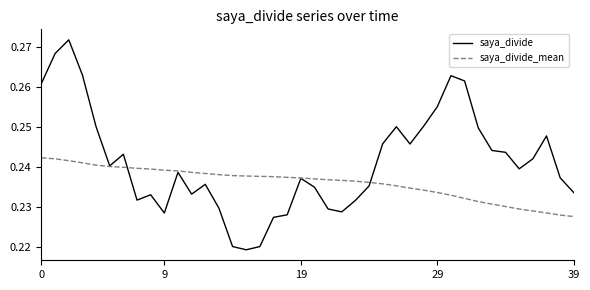

Rank the series by their maximum value, from lowest to highest.

saya_divide_mean, saya_divide